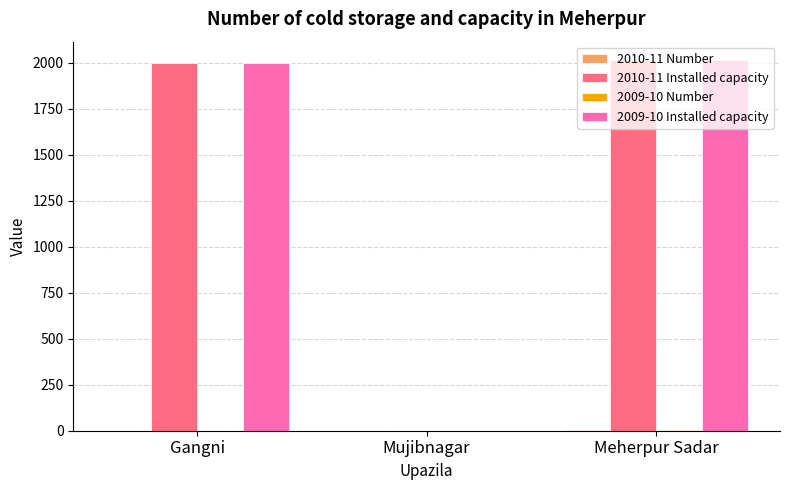

The 2009-10 Installed capacity series shows 3388 at Meherpur Sadar. True or false?

False